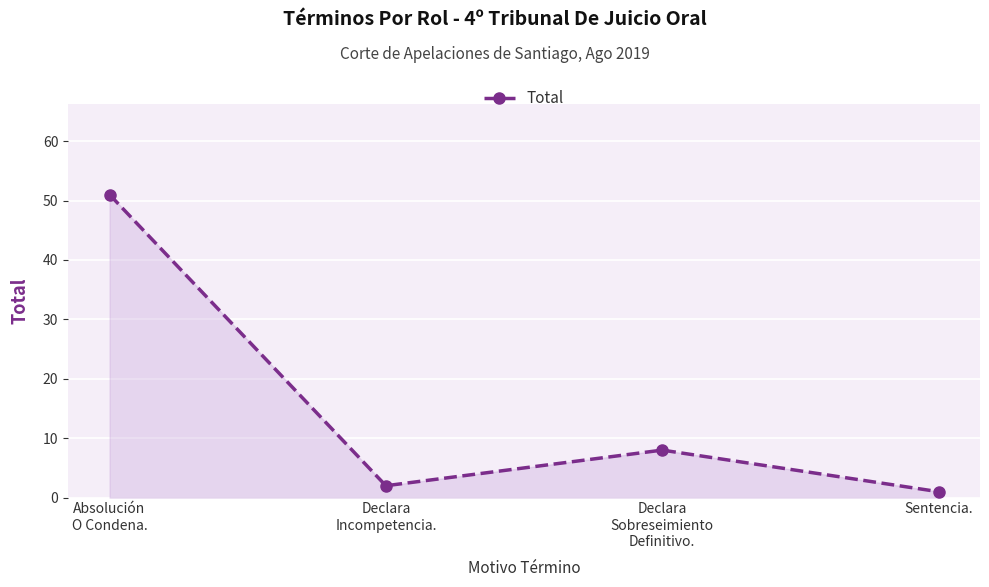

Reading left to right, transcribe all the data shown in this chart.

51	2	8	1